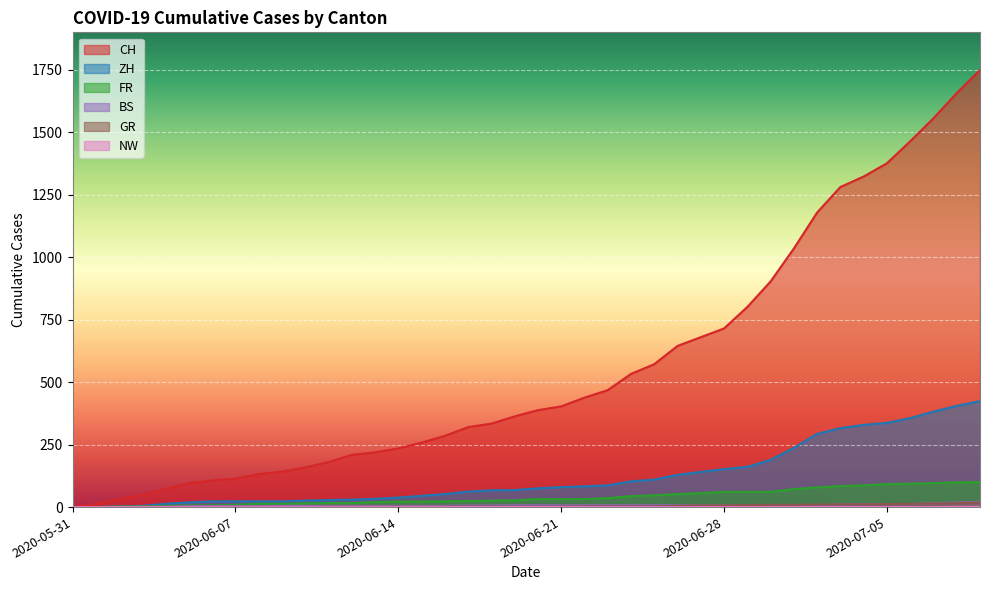

What is the sum of all NW values?

2